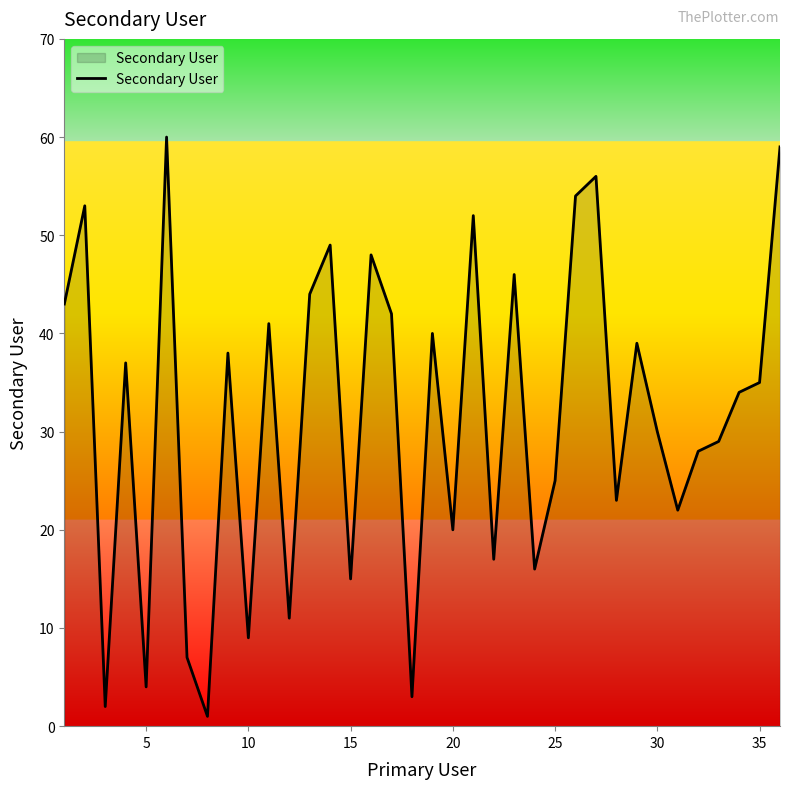

How many interior local valleys (lower than both neighbors) does the data have?

12